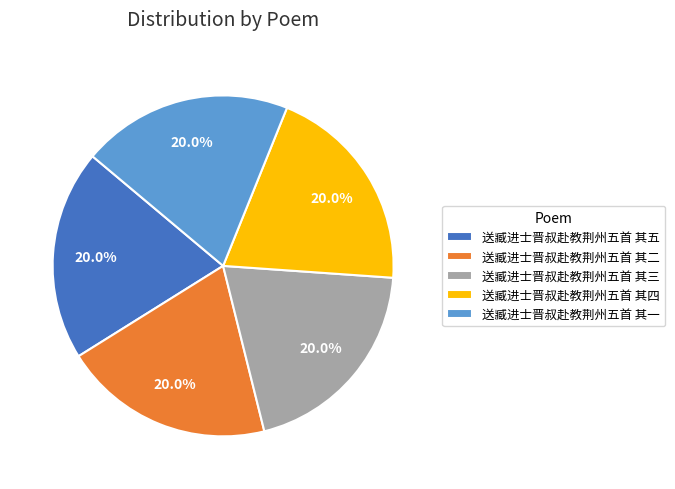

Is there a majority slice in this chart?

No